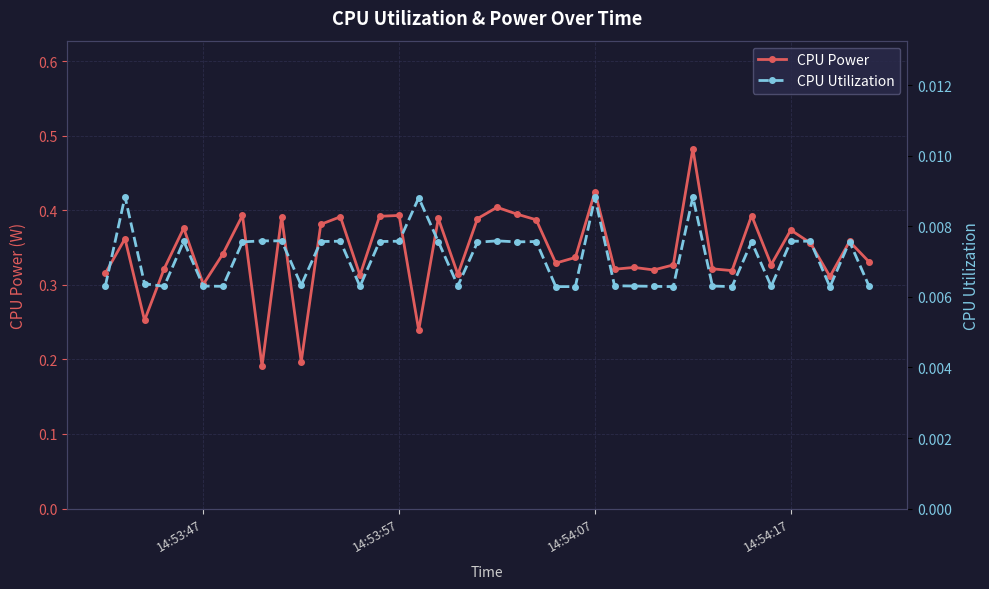

True or false: CPU Power has more than 1 points higher than both neighbors.

True